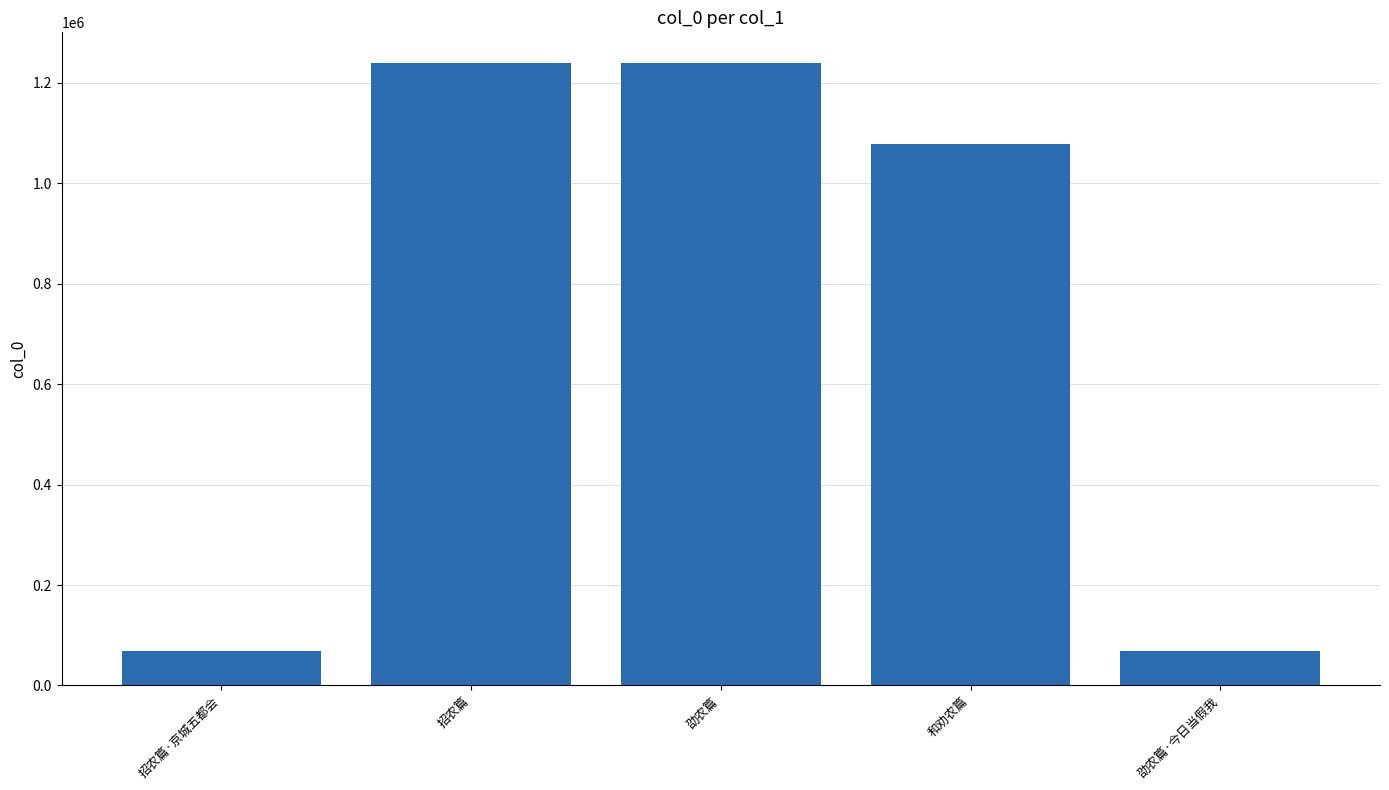

What position from the right is 和劝农篇?

2